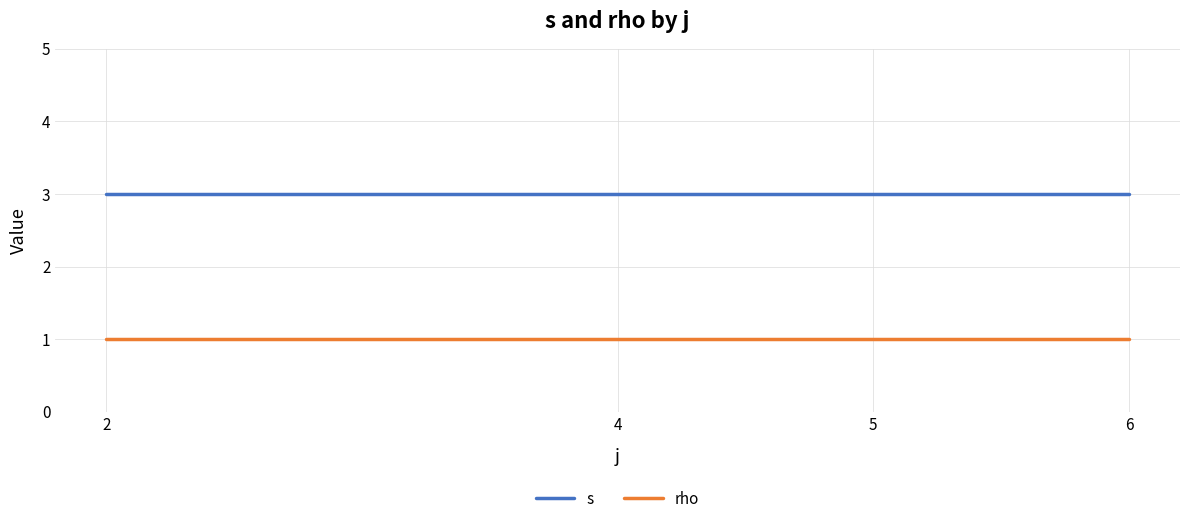

What is the total value across all series at 6?

4